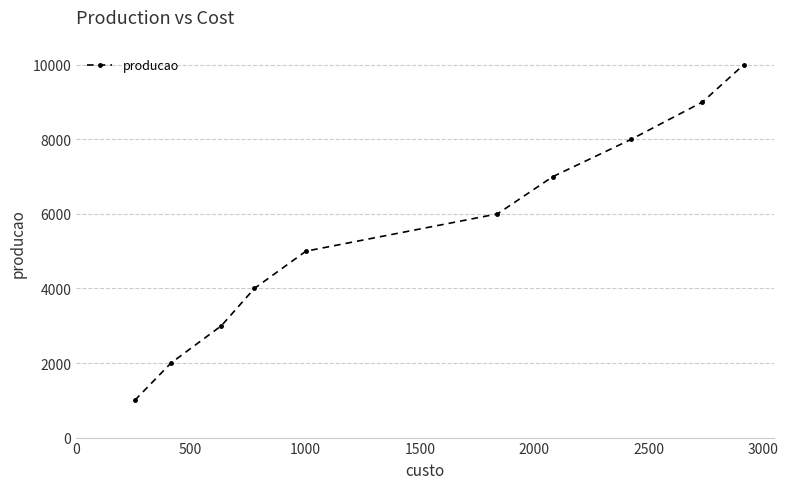

What is the minimum value shown in the chart?

1000